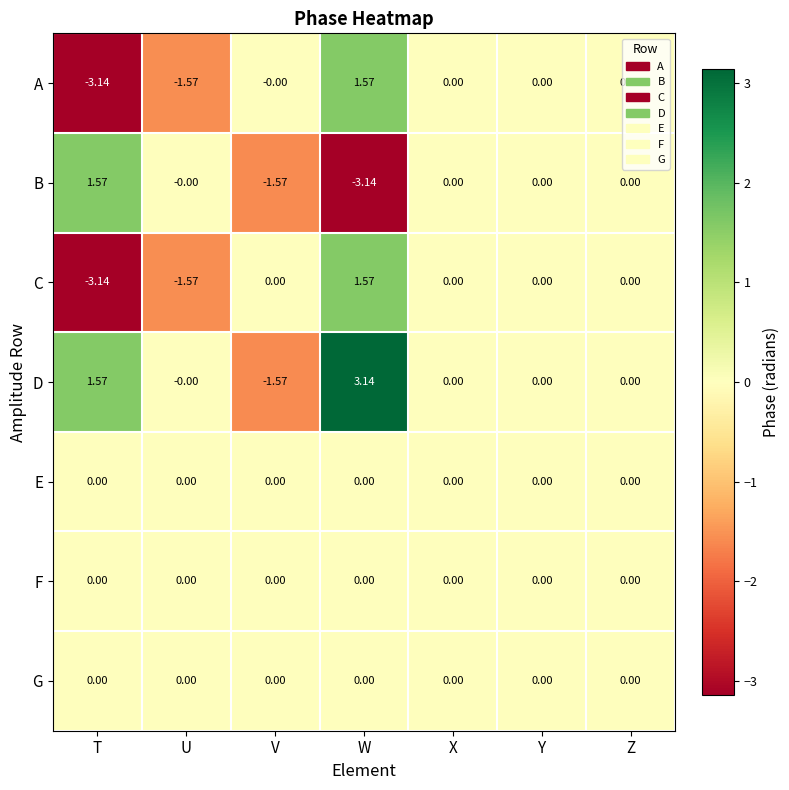

Which category has the lowest value in the D series?

V